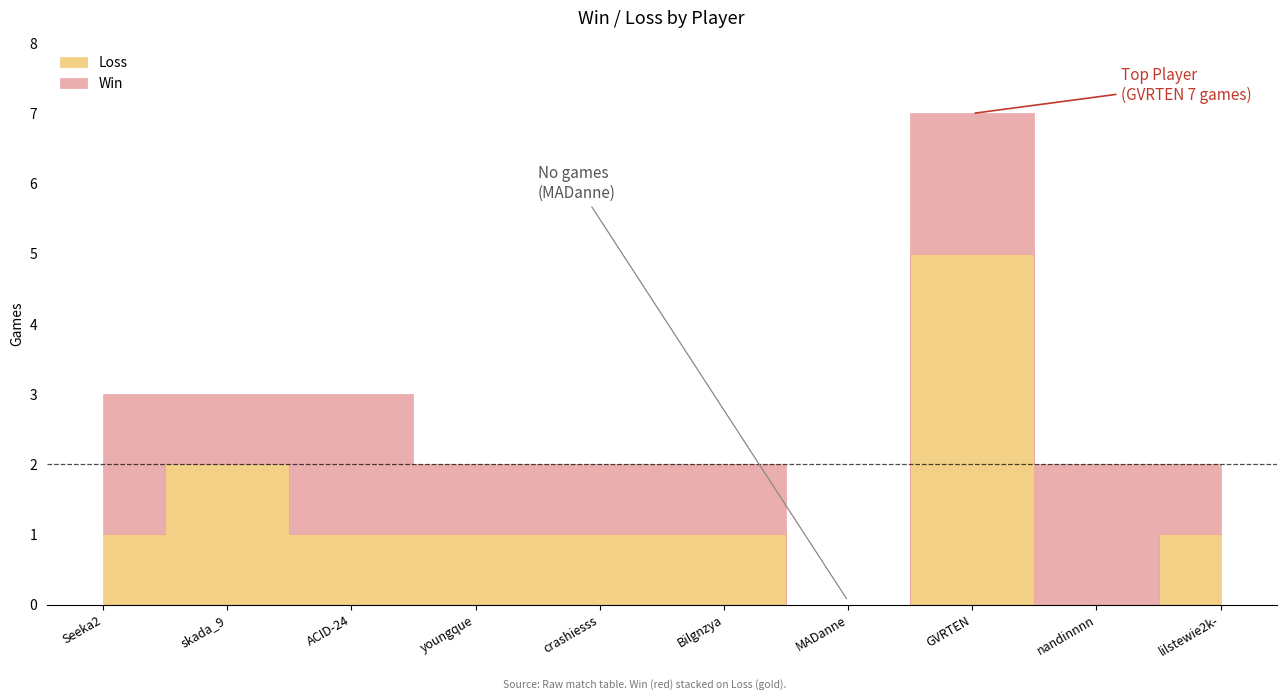

At which category does Loss reach its first local valley?

MADanne